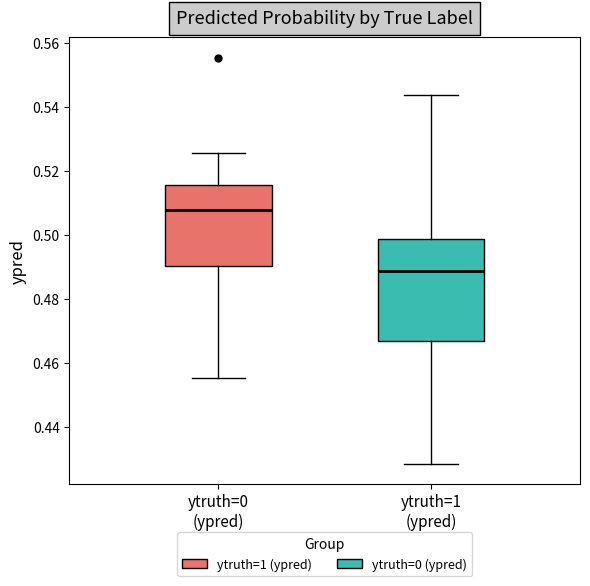

Where does the upper whisker of the box for ytruth=0 (ypred) end on the y-axis? The values are not printed on the chart, so give them approximately, as read against the axis.

0.526